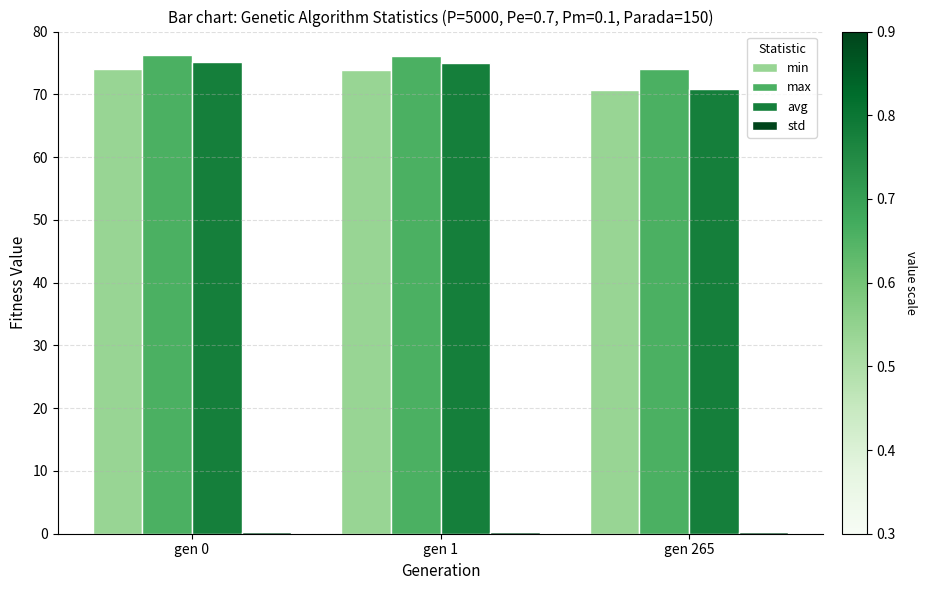

At which label does max reach its minimum?

gen 265